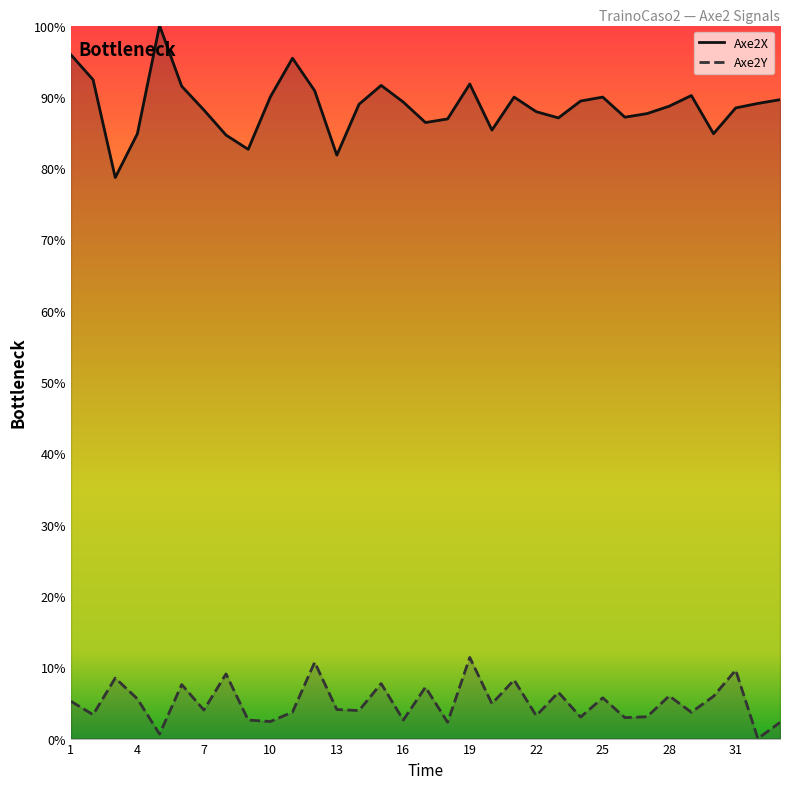

Between 24 and 16, which is larger?

16